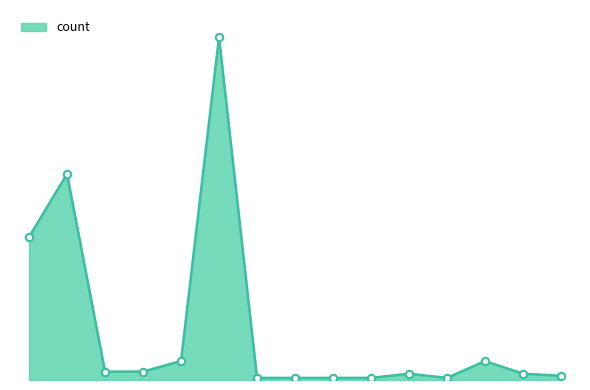

Is this an area chart (filled region under the line)?

Yes